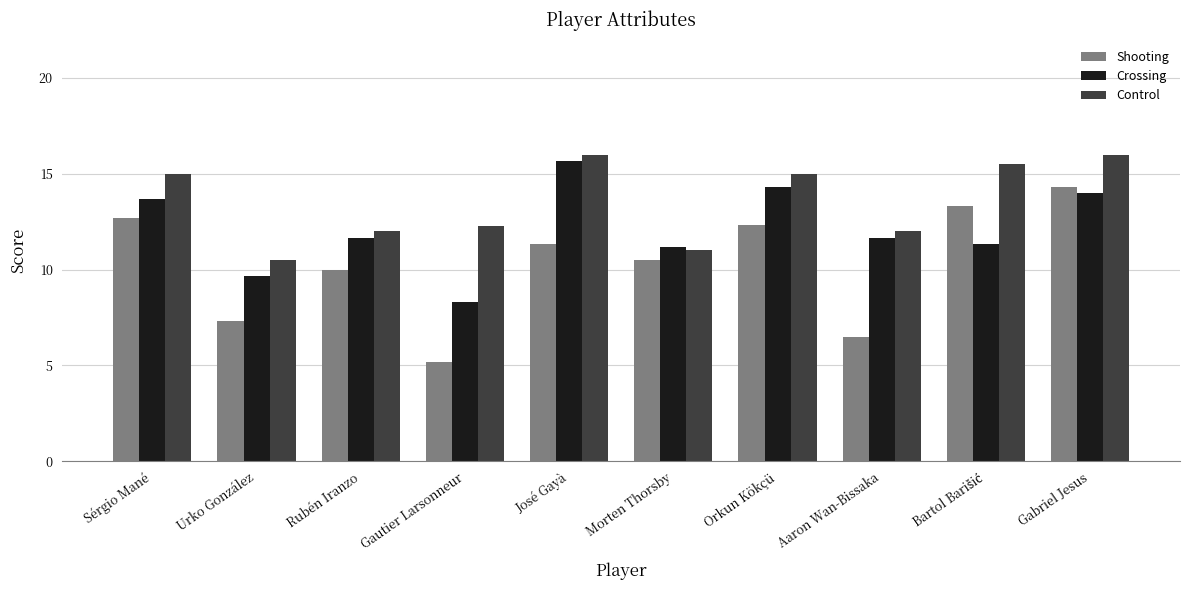

List the series in order of their overall mean, lowest first.

Shooting, Crossing, Control